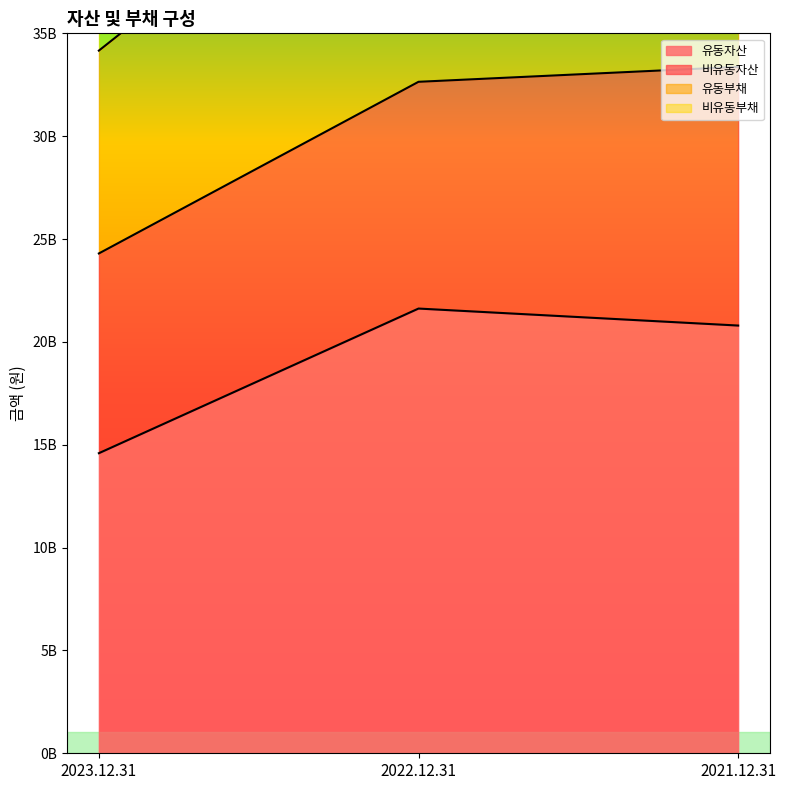

Reading left to right, extract all data points from this chart.

유동자산: 14588761030	21620263709	20794040878
비유동자산: 9709746606	11023410675	12576250890
유동부채: 9861451496	13821545597	4859366305
비유동부채: 2932875587	2002671037	12430820595